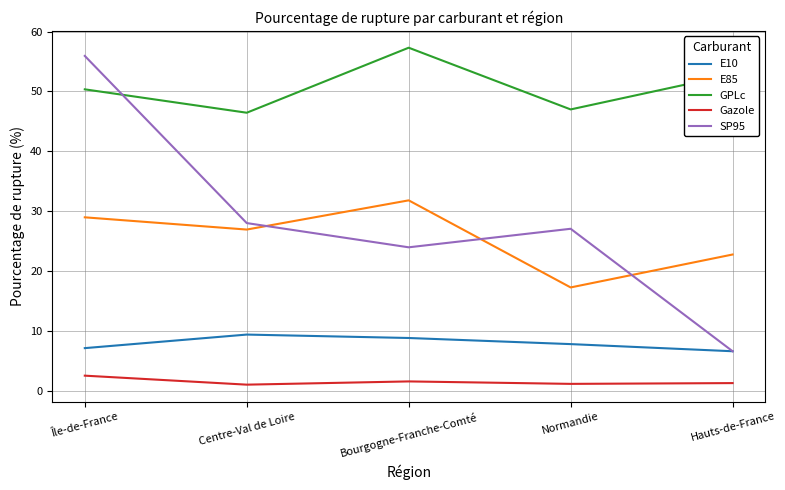

List the labels in order of E10 value, smallest first.

Hauts-de-France, Île-de-France, Normandie, Bourgogne-Franche-Comté, Centre-Val de Loire